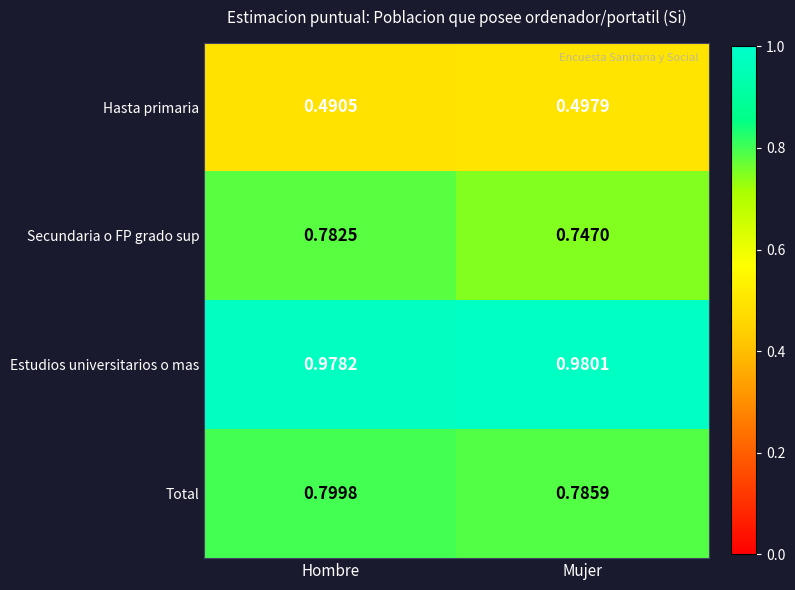

Which series has the widest spread of values?

Secundaria o FP grado sup